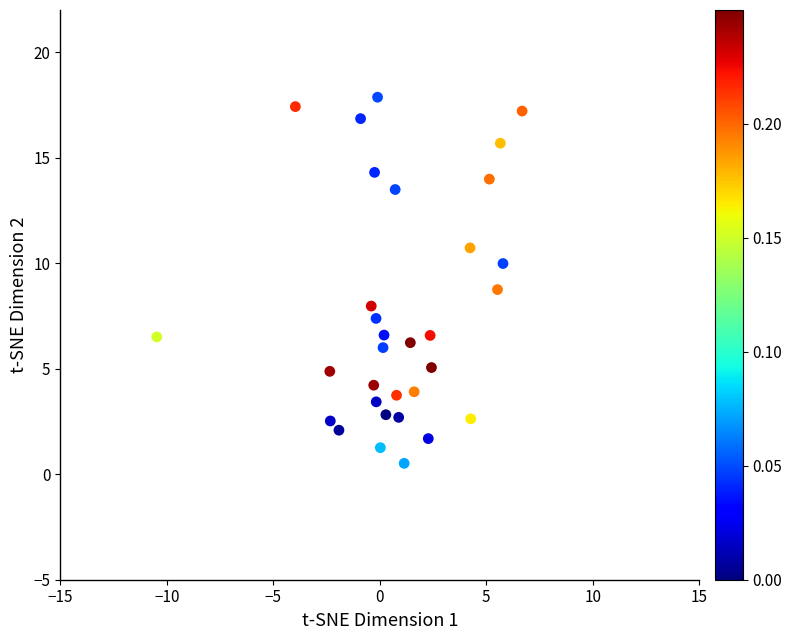

What is the range of X values (max minus min)?

17.2